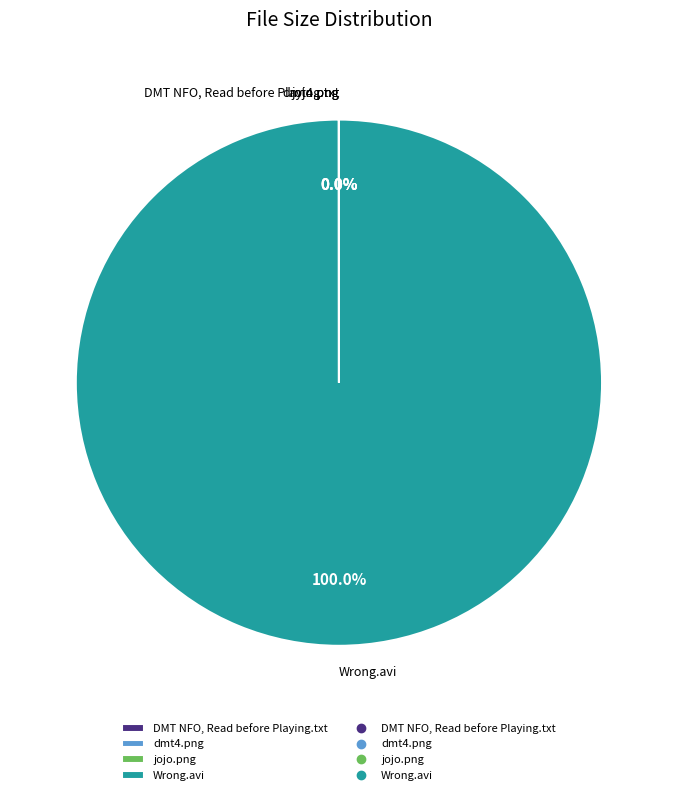

Is there a majority slice in this chart?

Yes